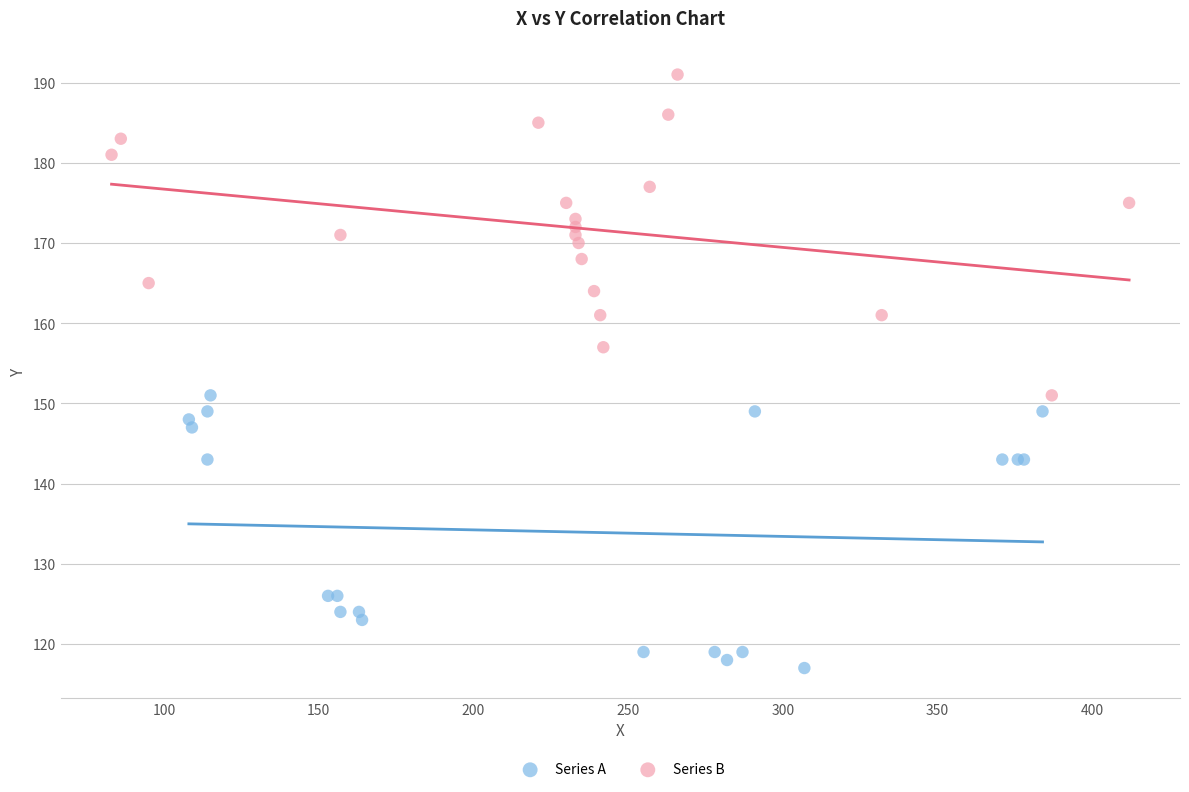

Which series contains the highest Y value?

Series B